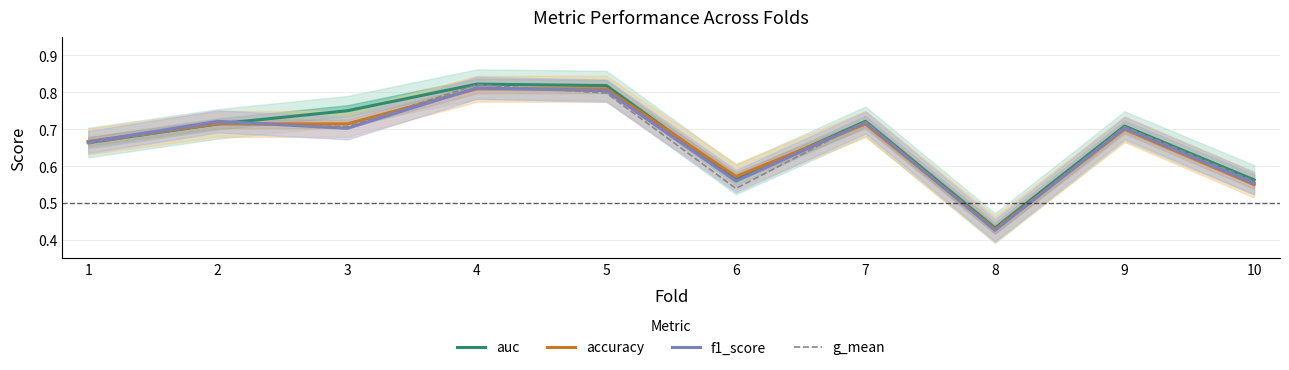

Which series has the widest spread of values?

g_mean